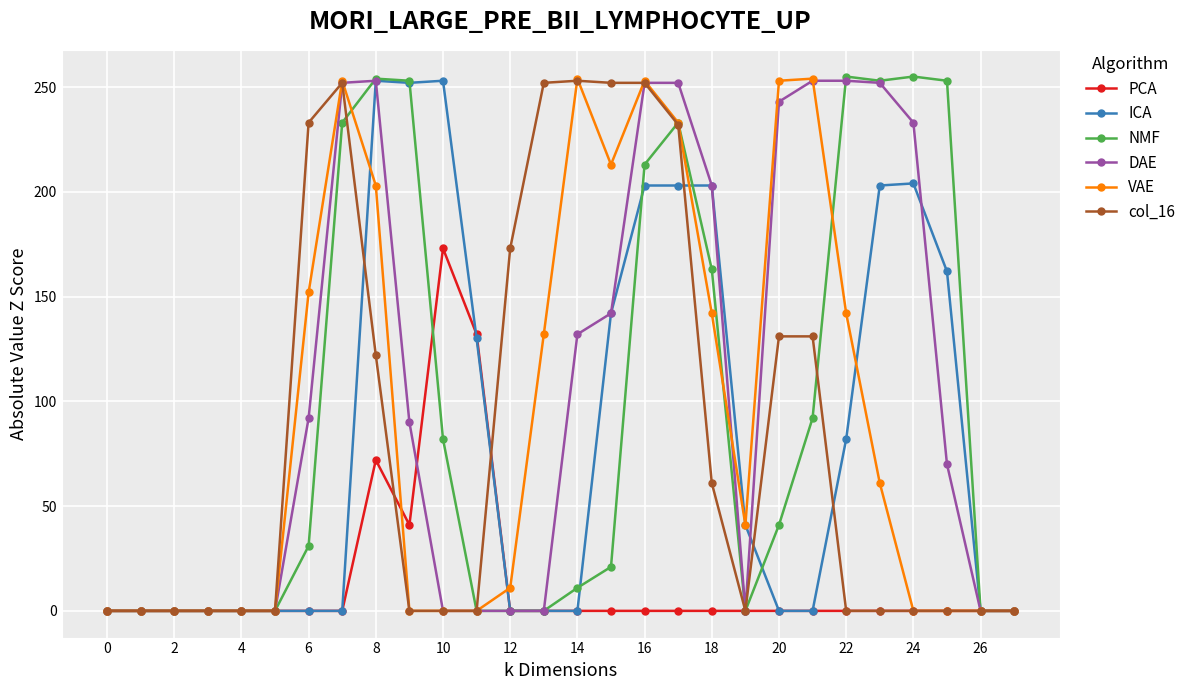

What is the maximum value shown in the chart?

255